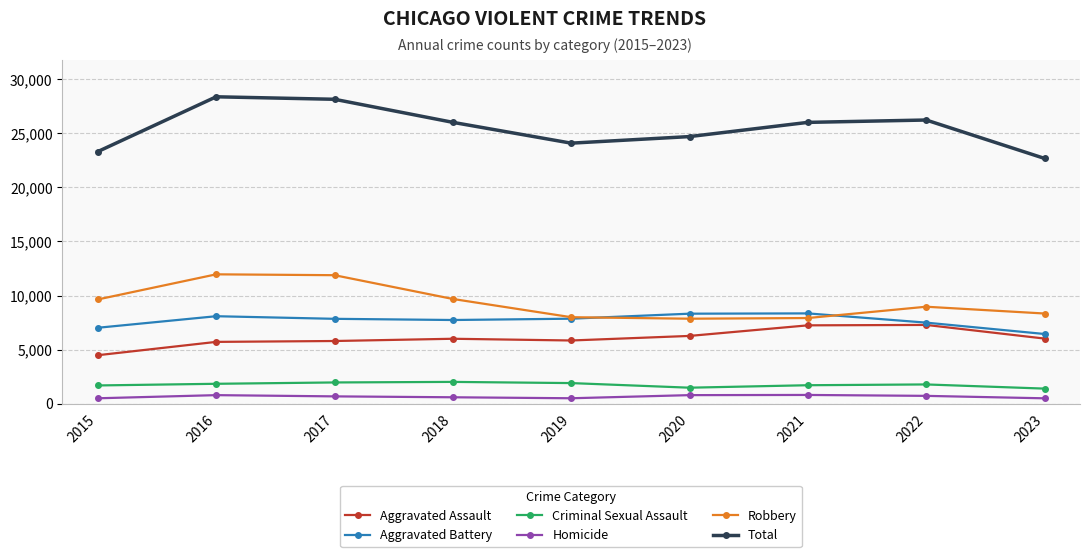

Between 2015 and 2018, which series saw the biggest shift?

Total